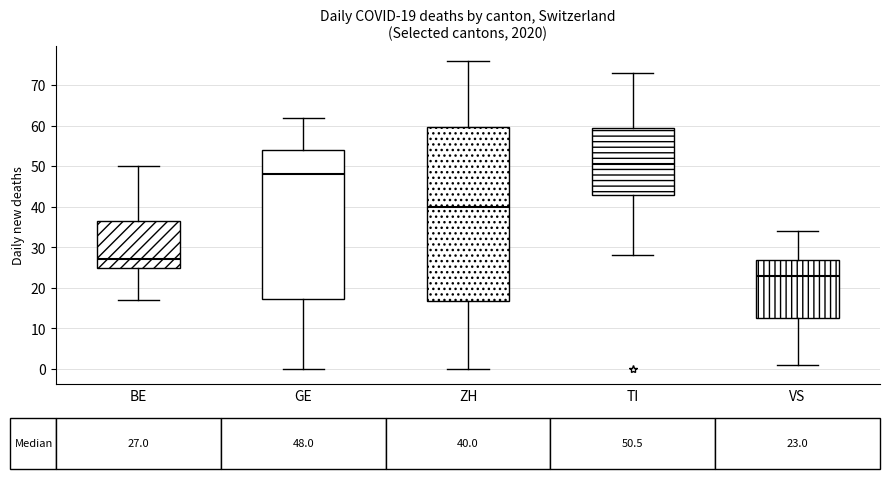

Which box is the tallest, from its lower edge to its upper edge?

ZH